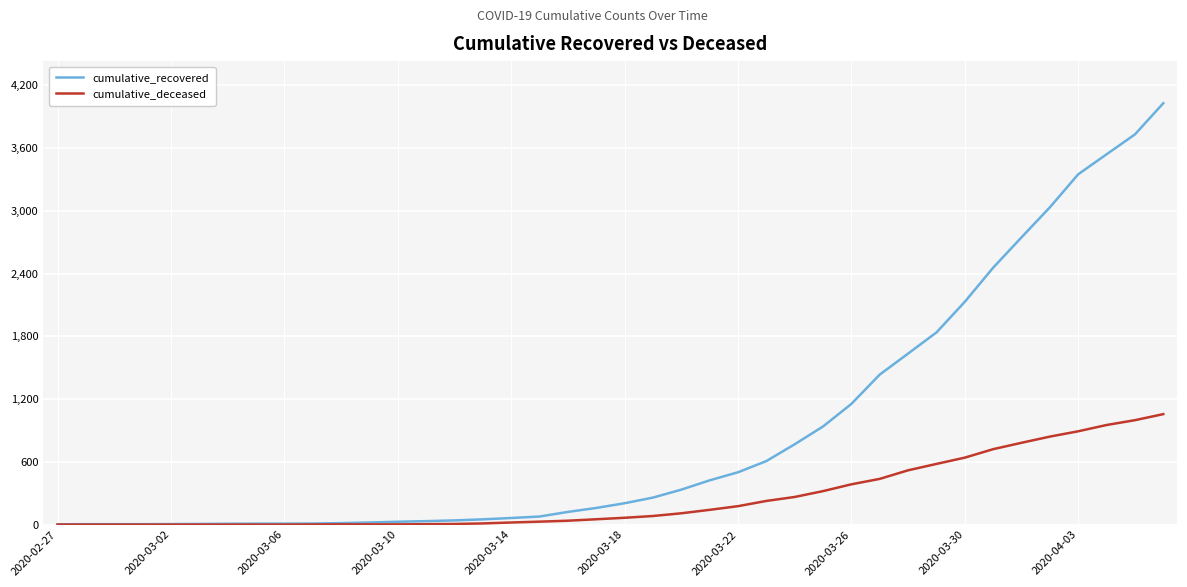

Rank the series by their average value, from lowest to highest.

cumulative_deceased, cumulative_recovered